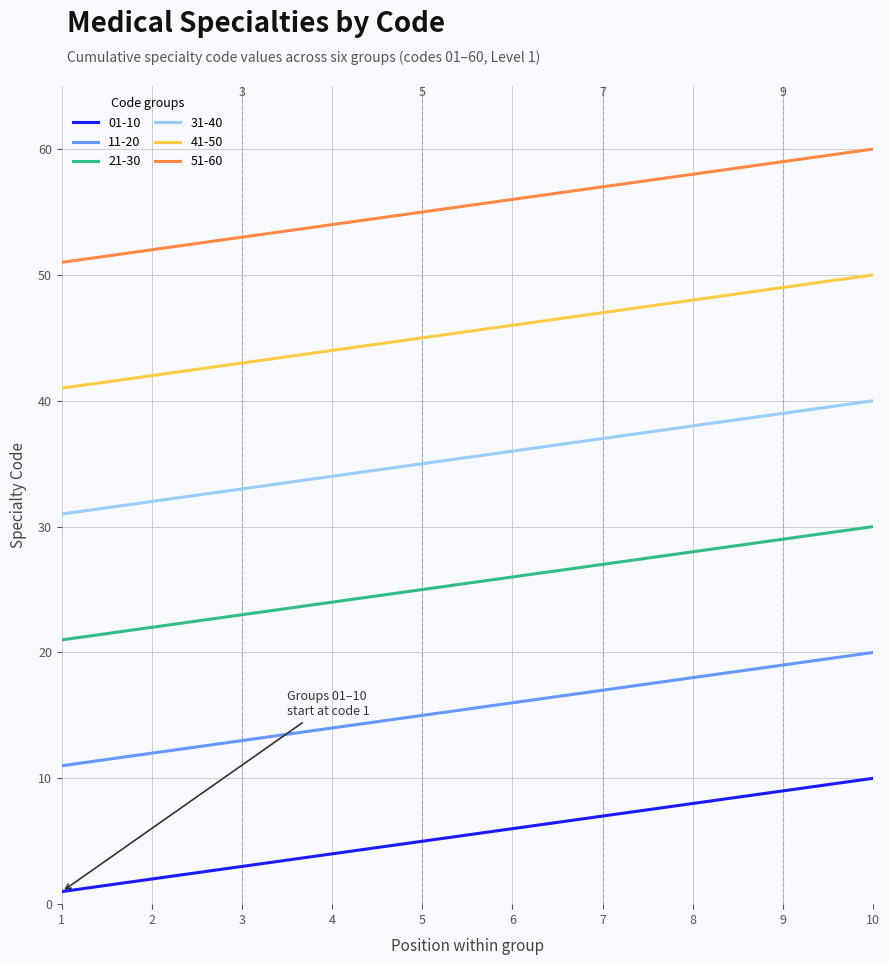

Rank the series by their maximum value, from lowest to highest.

01-10, 11-20, 21-30, 31-40, 41-50, 51-60